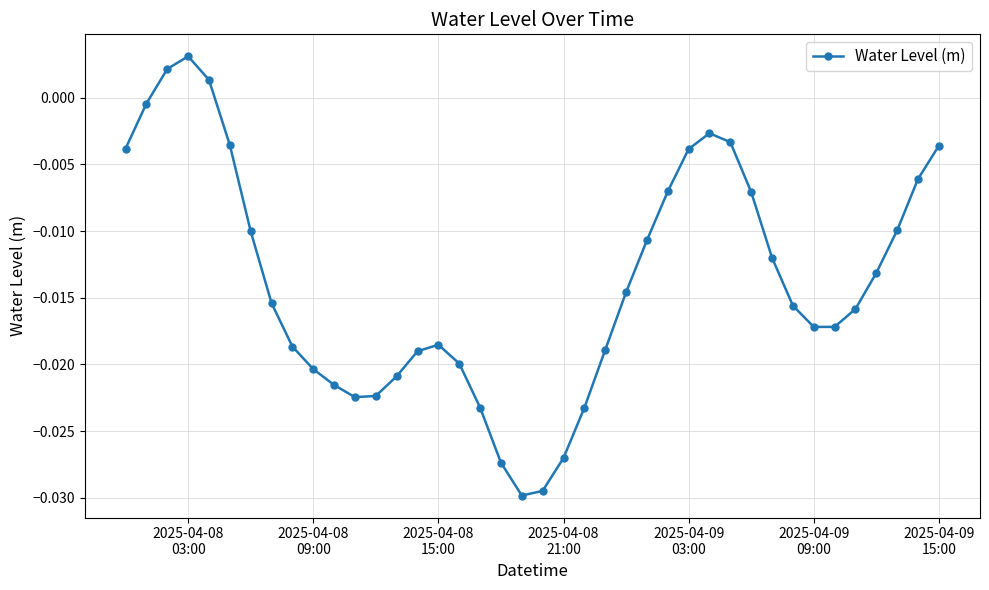

How many categories are shown in the chart?

40